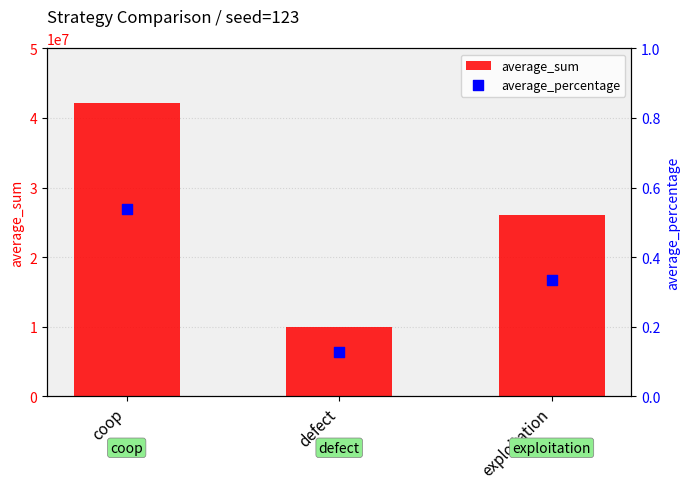

Which series reaches the maximum Y coordinate?

average_sum